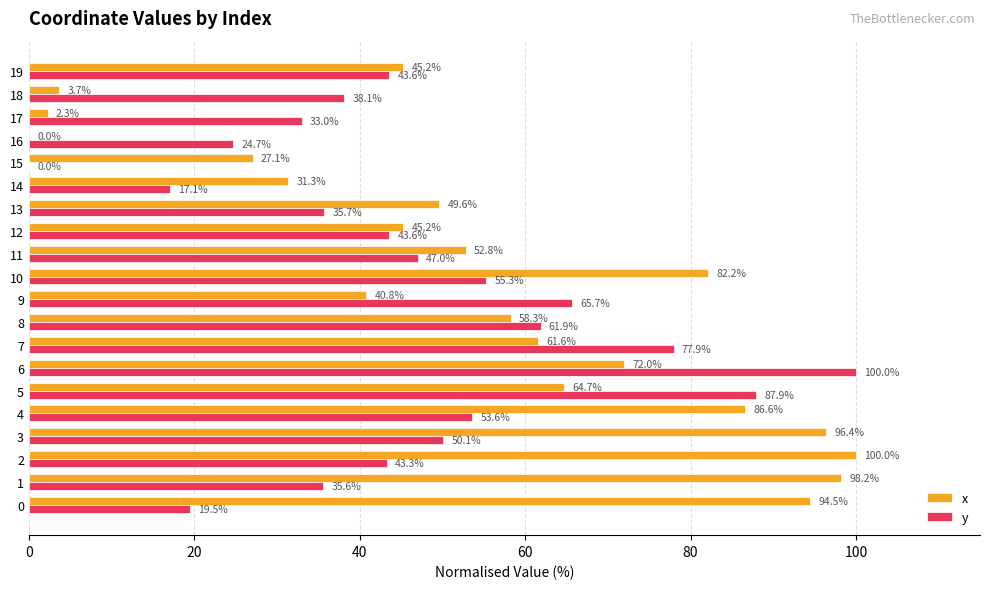

The y series shows 0.0 at 15. True or false?

True